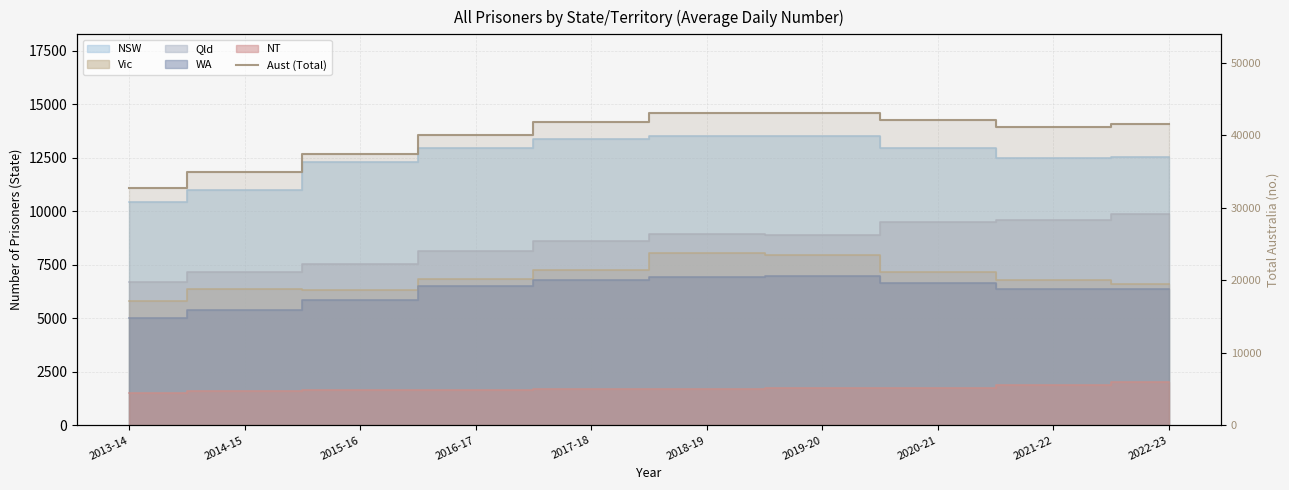

At which category does the chart reach its peak across all series?

2018-19